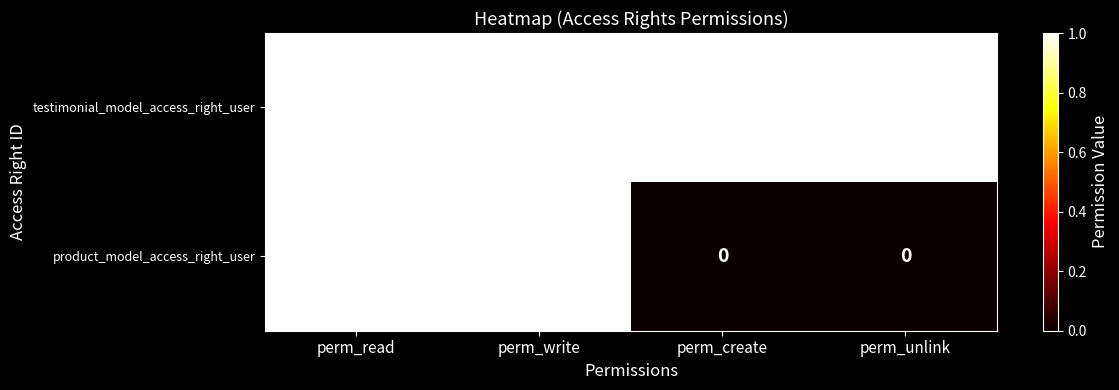

Reading left to right, extract all data points from this chart.

testimonial_model_access_right_user: 1	1	1	1
product_model_access_right_user: 1	1	0	0